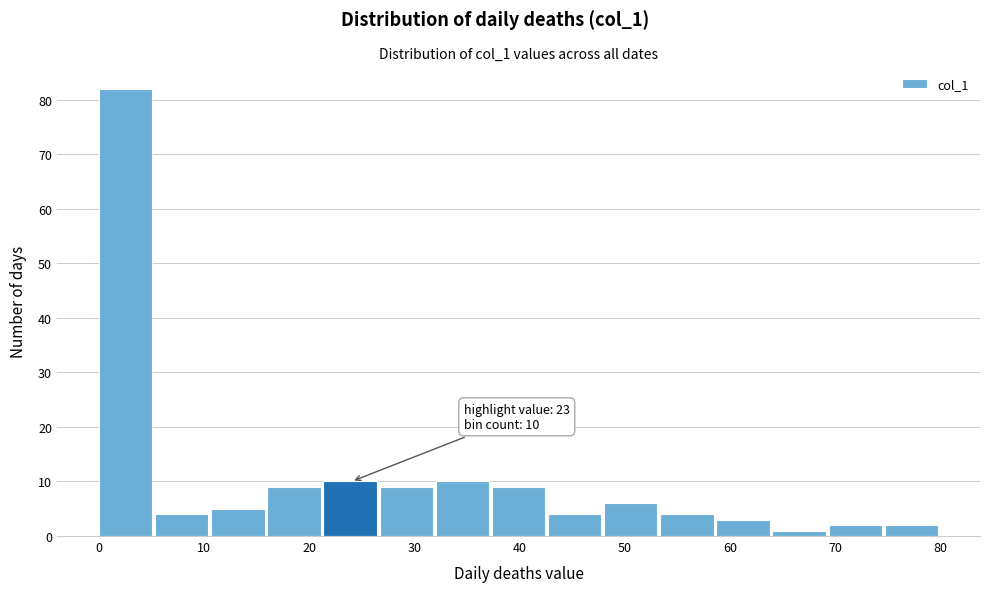

Over which range of the x-axis is the bar tallest?

0 to 5